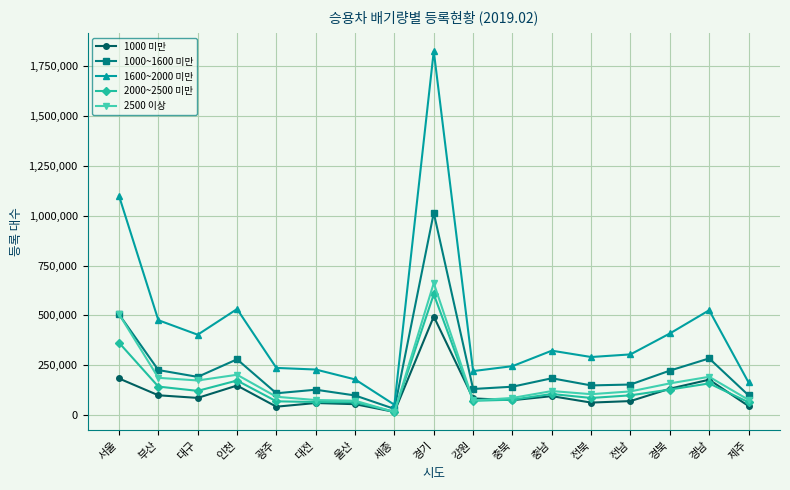

Which series changed the most between 울산 and 세종?

1600~2000 미만